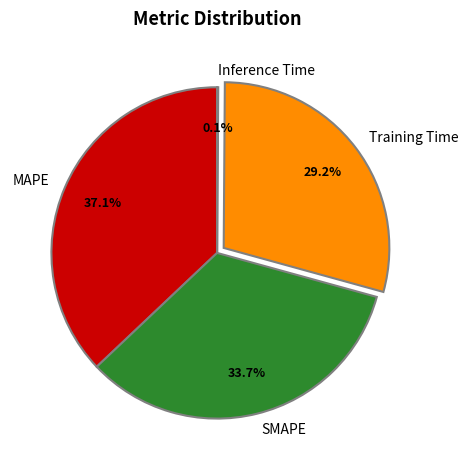

Is MAPE the majority of the pie?

No